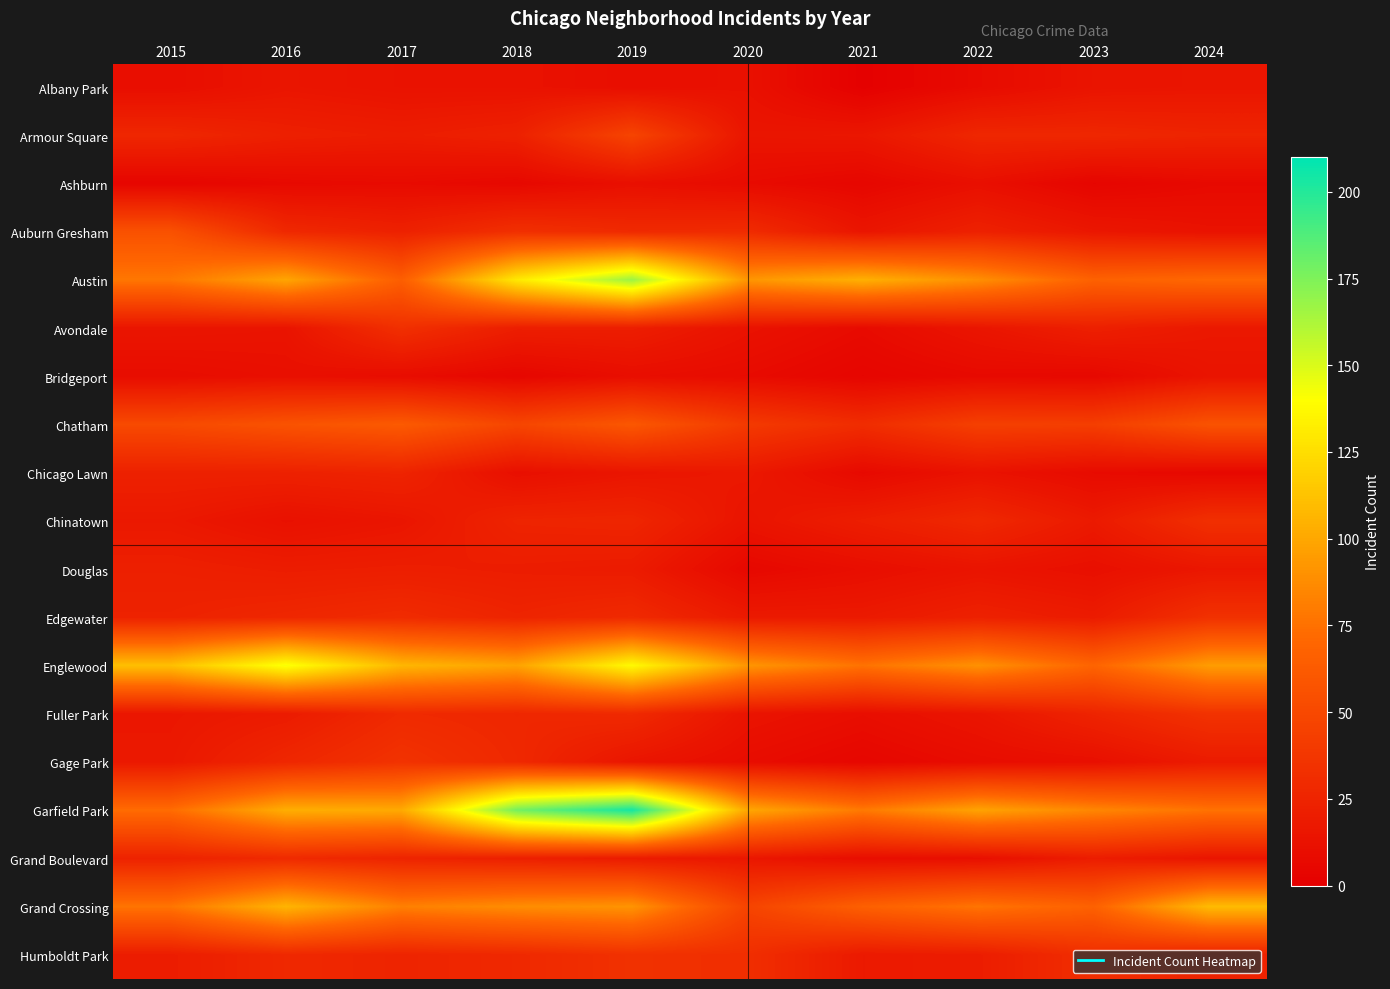

At 2023, list the series in order from smallest to largest.

Ashburn, Bridgeport, Chicago Lawn, Douglas, Gage Park, Albany Park, Auburn Gresham, Chinatown, Edgewater, Grand Boulevard, Avondale, Fuller Park, Armour Square, Humboldt Park, Chatham, Austin, Grand Crossing, Englewood, Garfield Park